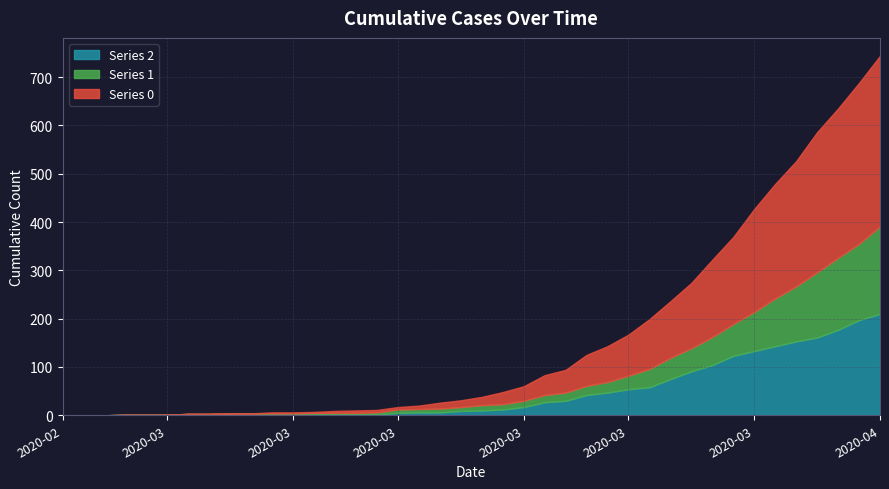

How many lines are shown in the chart?

3